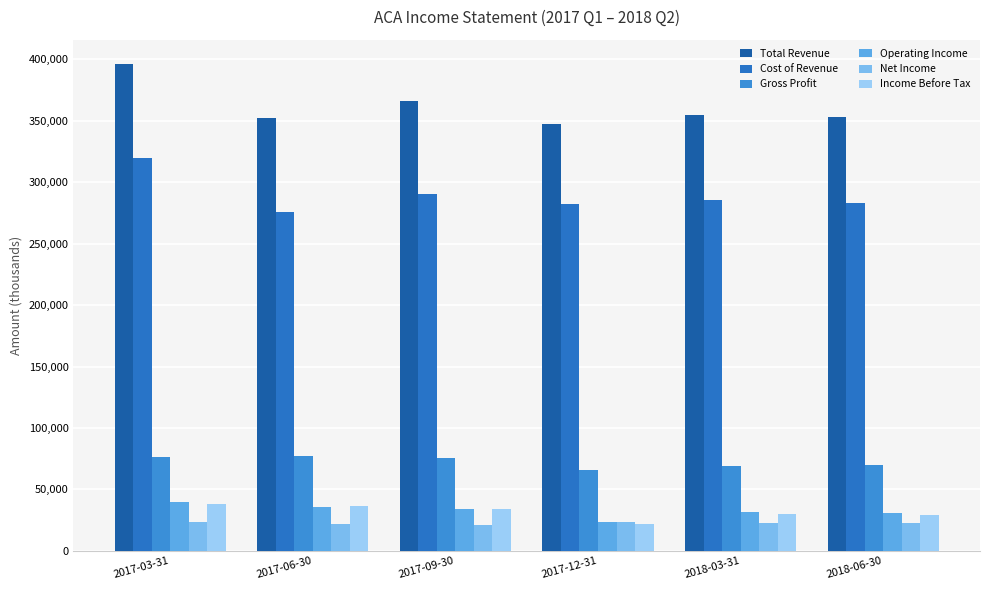

What is the spread (max minus min) of values at 2017-03-31?

372700